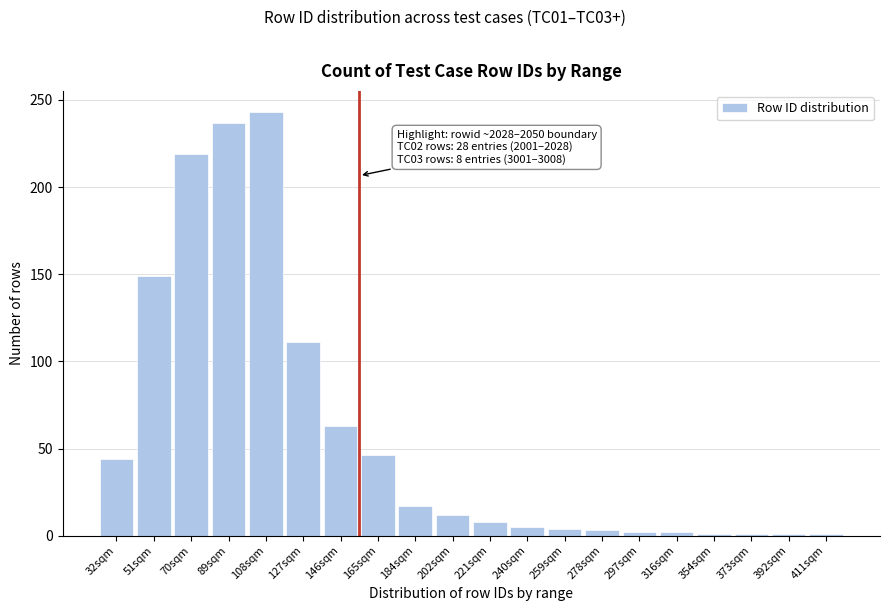

What position from the right is 127sqm?

15